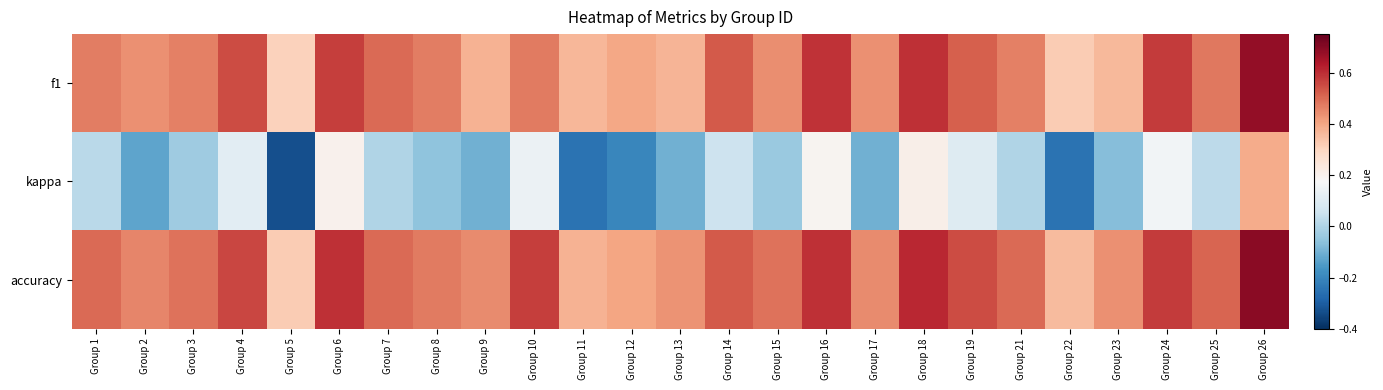

Rank the series by their maximum value, from lowest to highest.

kappa, f1, accuracy